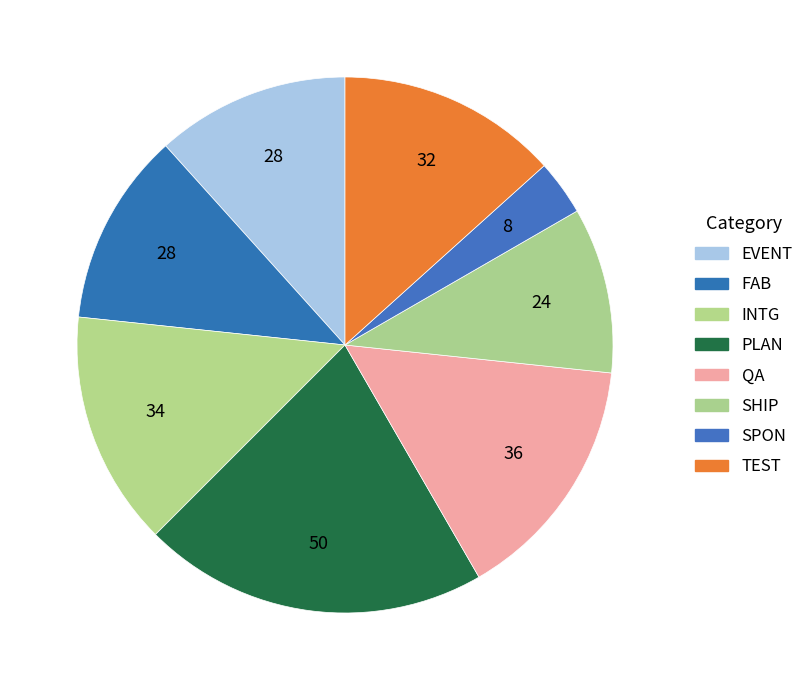

How many slices are in this pie chart?

8